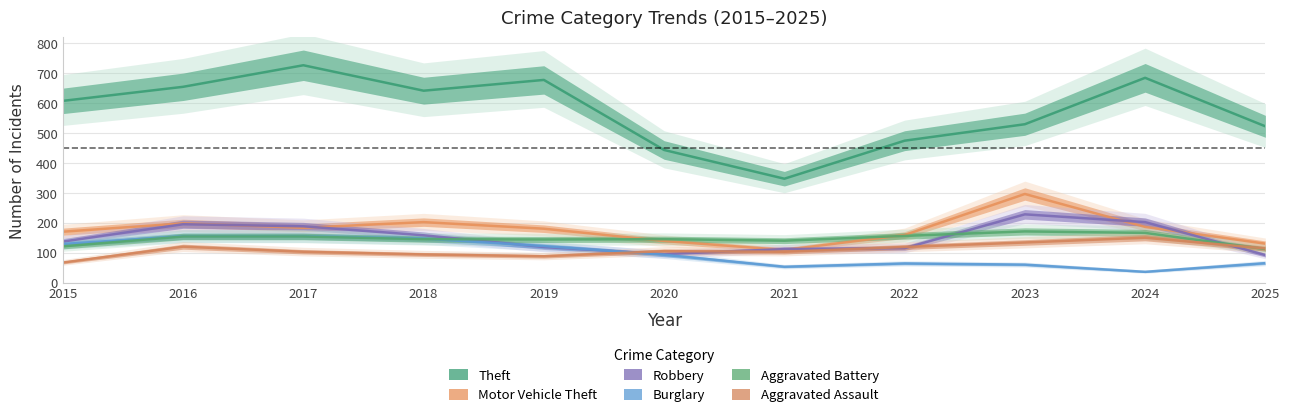

At which label is Burglary closest to 95?

2020